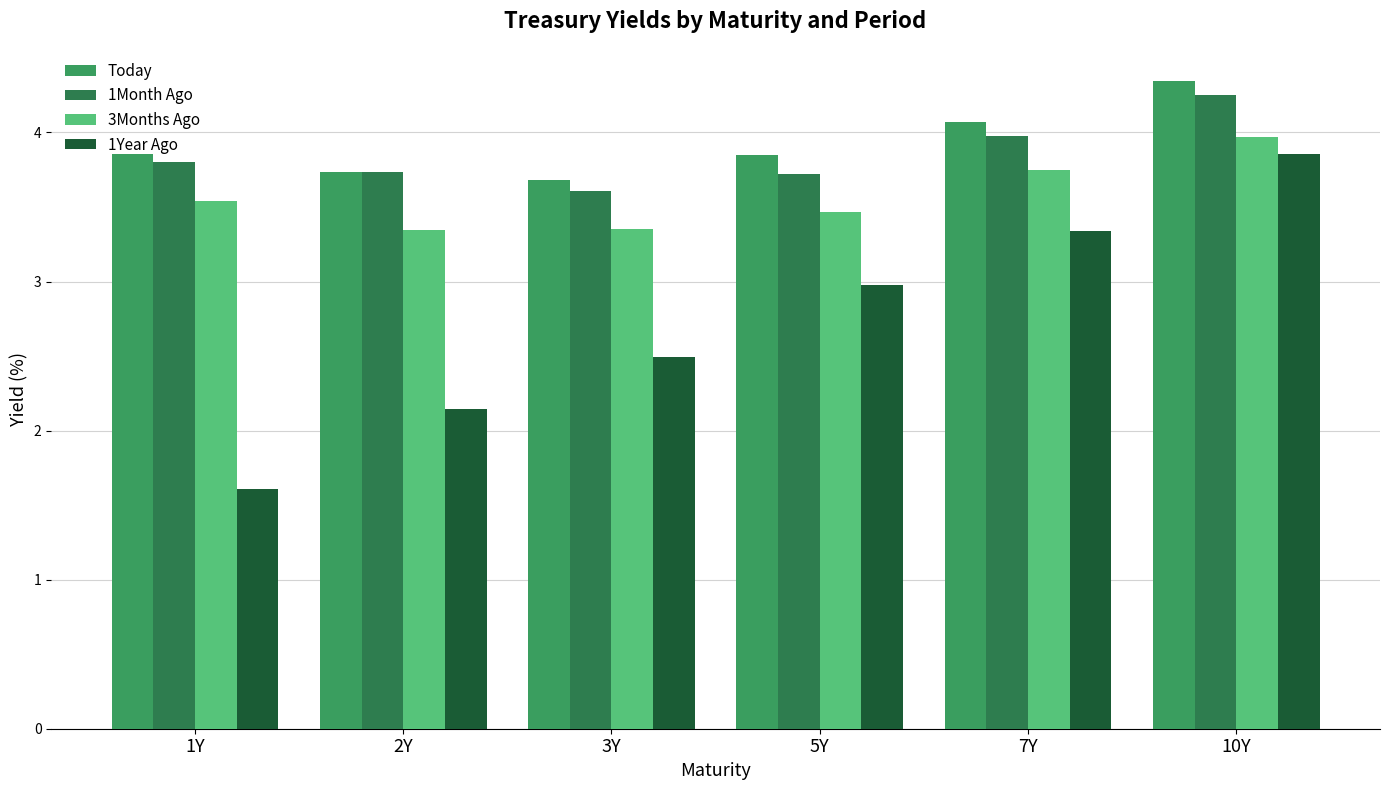

What are all the series names shown in the legend?

Today, 1Month Ago, 3Months Ago, 1Year Ago